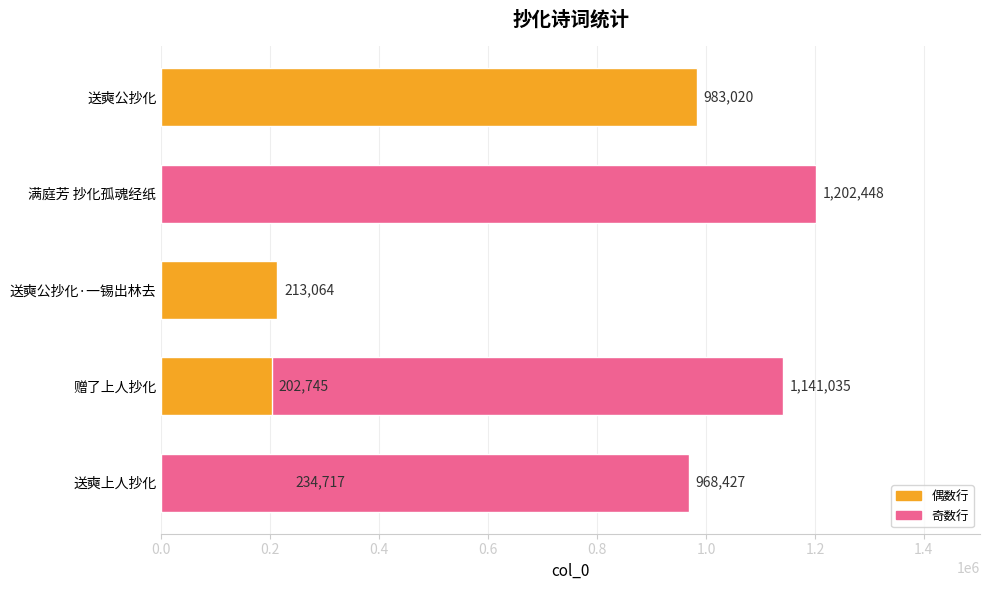

What is the greatest value displayed?

1202448